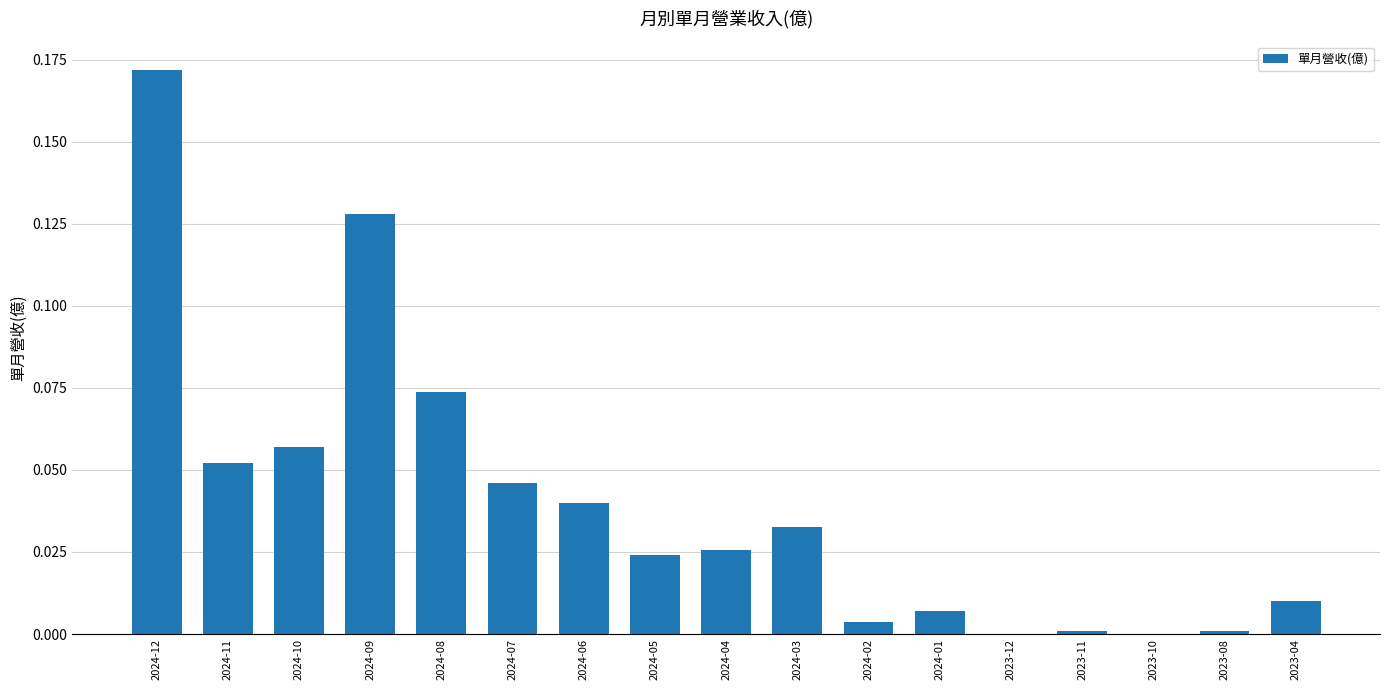

What is the sum of all values?

0.7